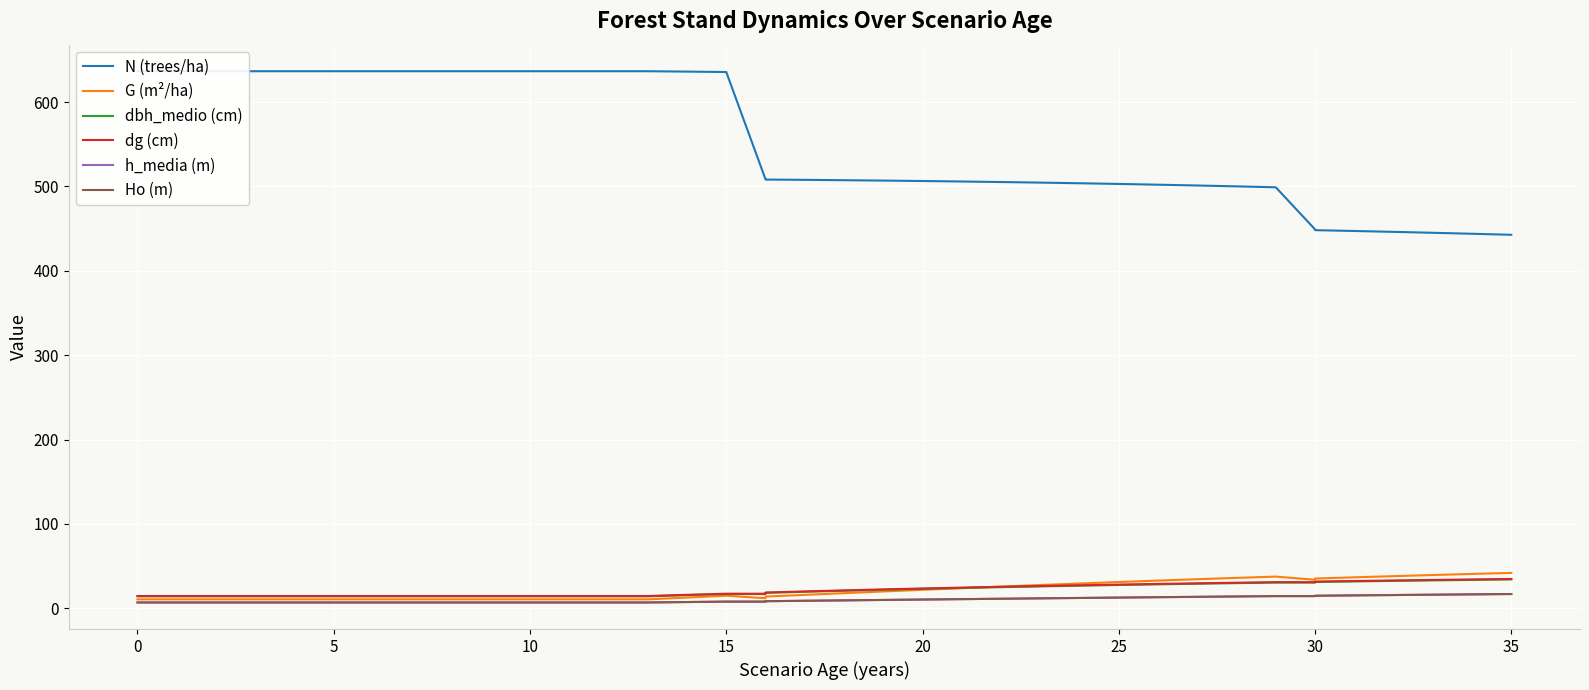

What is the lowest value of the N (trees/ha) series?

442.7